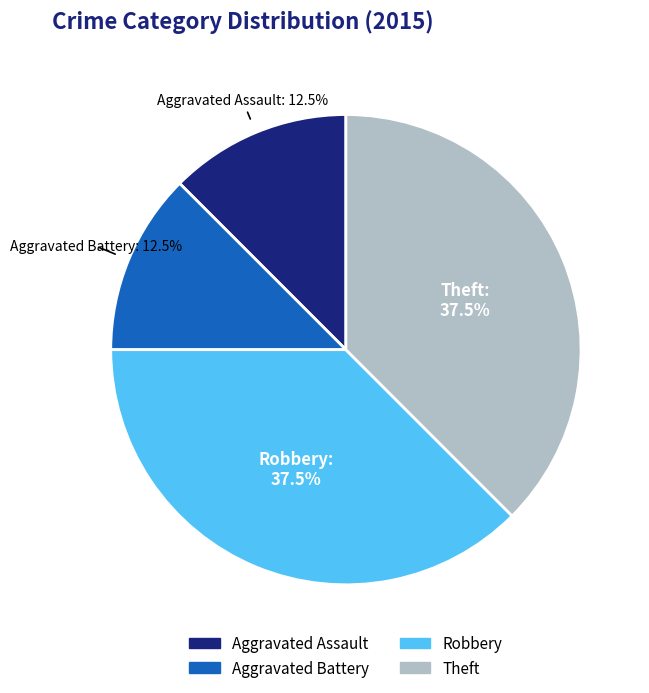

Count the number of slices in the pie.

4